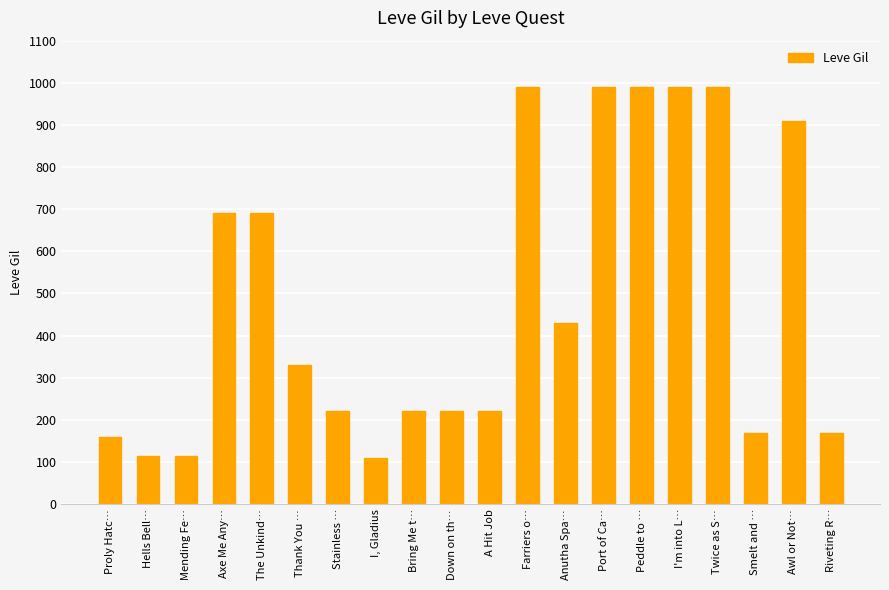

The value at Riveting R… is 225. True or false?

False